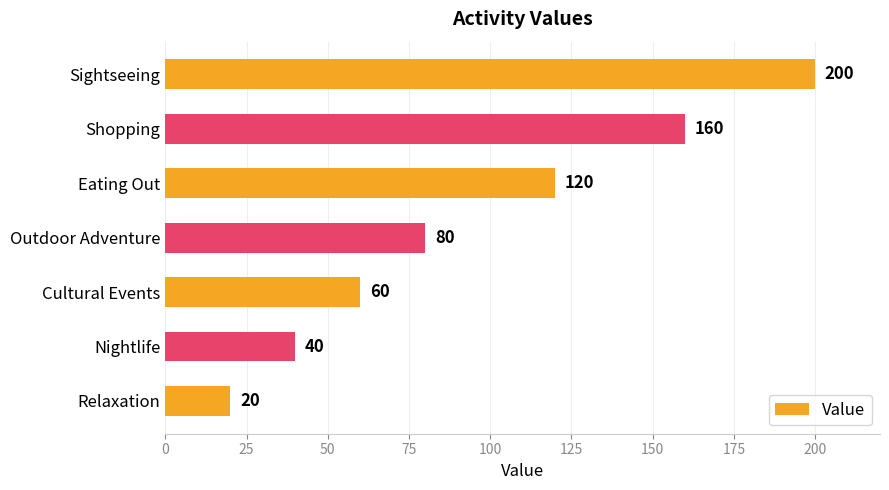

Between Eating Out and Nightlife, which is larger?

Eating Out